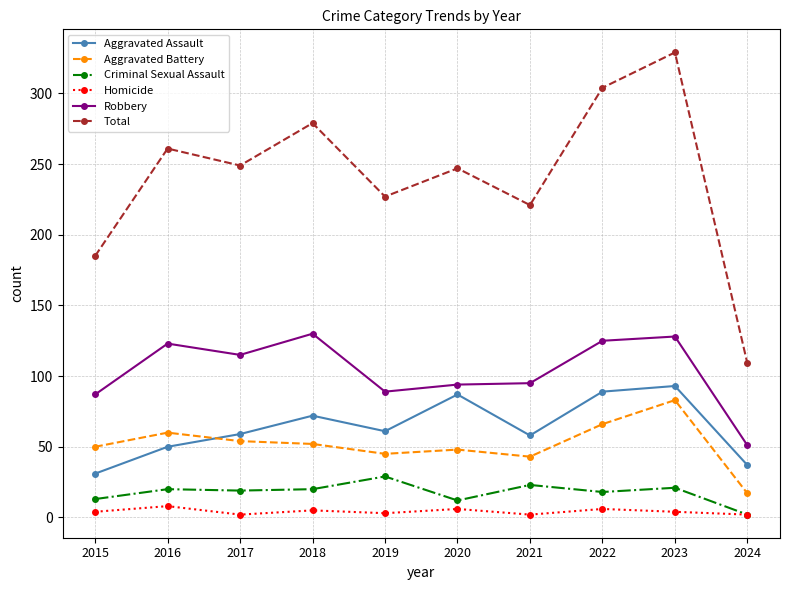

Which series has the widest spread of values?

Total